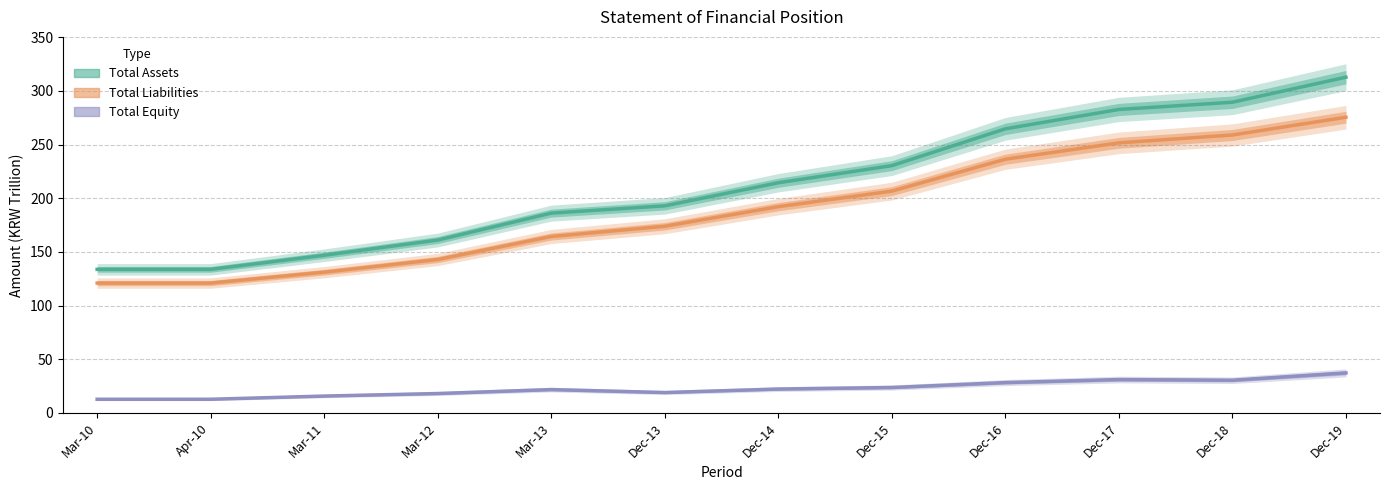

What is the change in value from Mar-12 to Dec-17?

+121.6